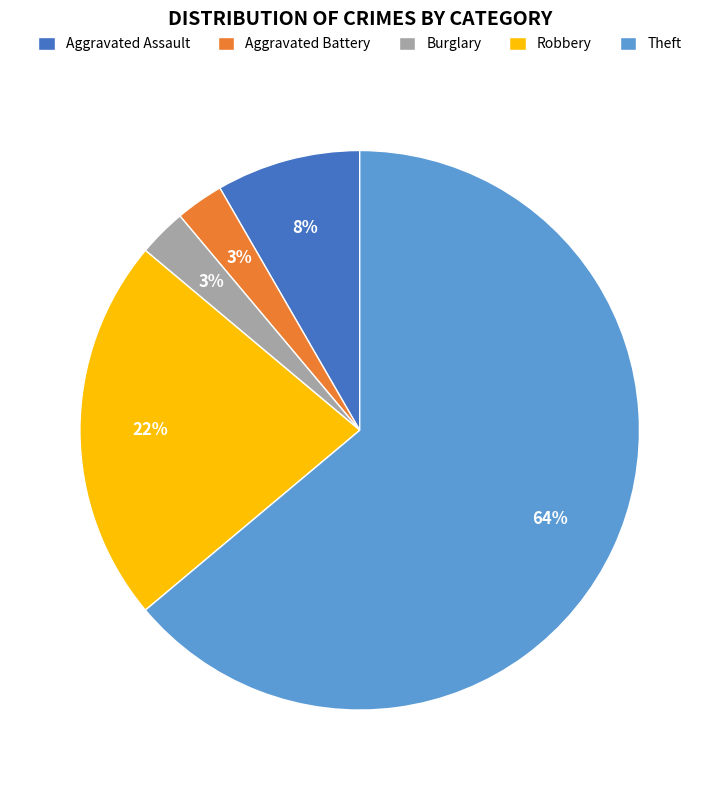

To the nearest percent, what percentage of the pie is Robbery?

22%